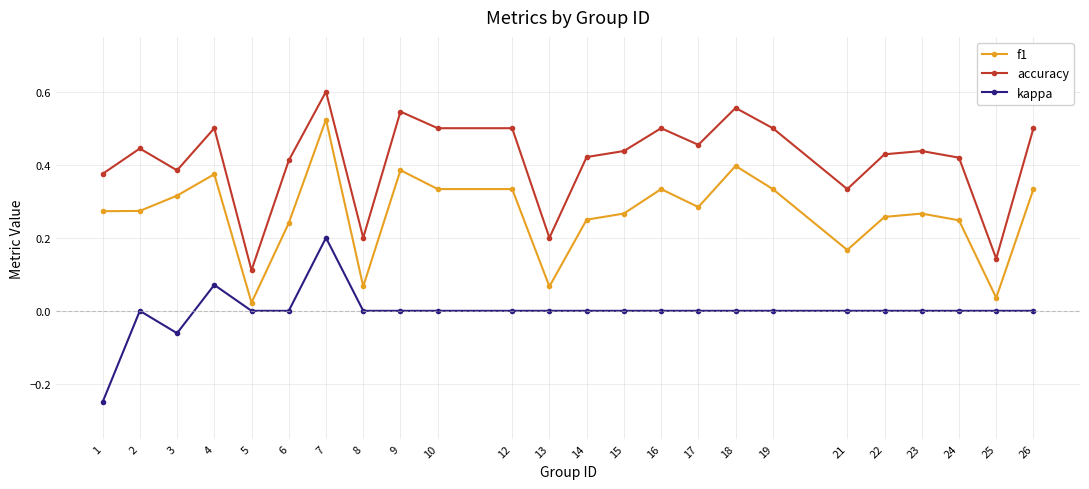

What are all the series names shown in the legend?

f1, accuracy, kappa